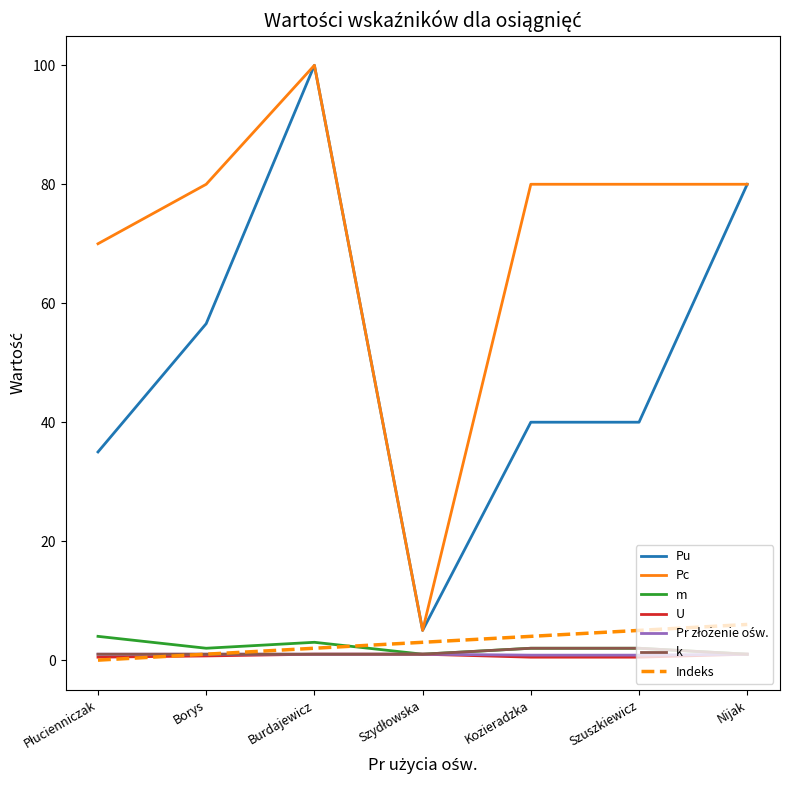

At which label is Pu closest to 52?

Borys